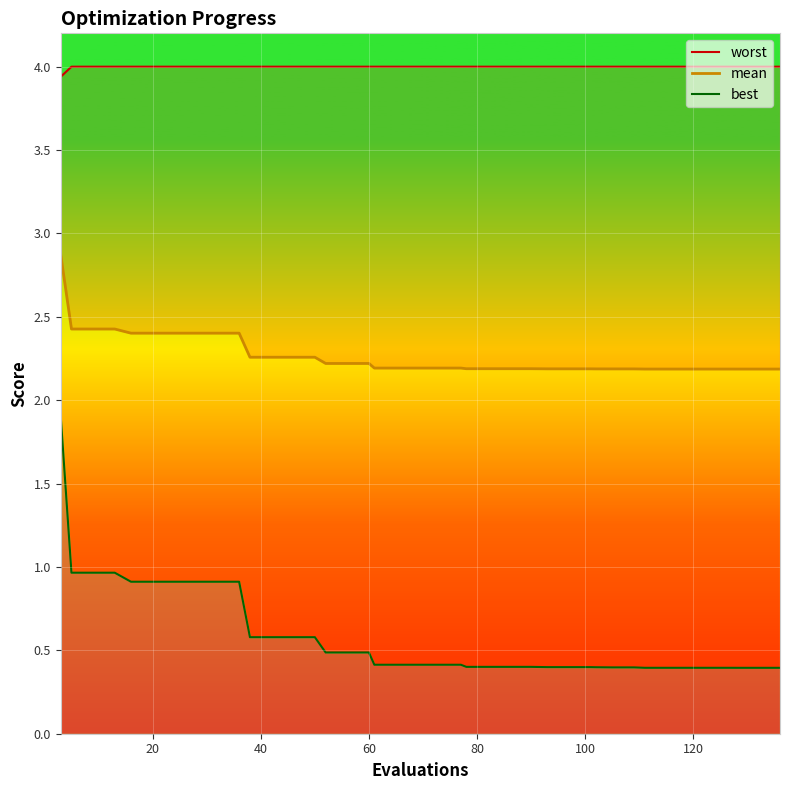

What is the label of the 21st point from the left?

20